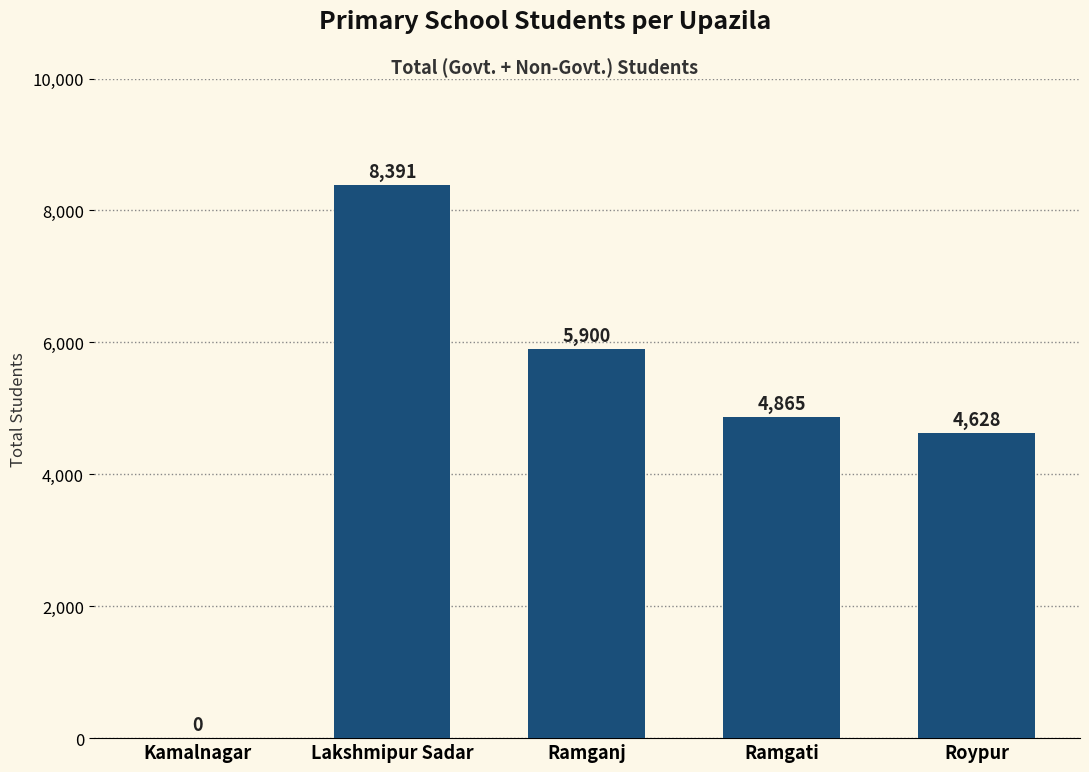

At which category does the chart reach its peak across all series?

Lakshmipur Sadar